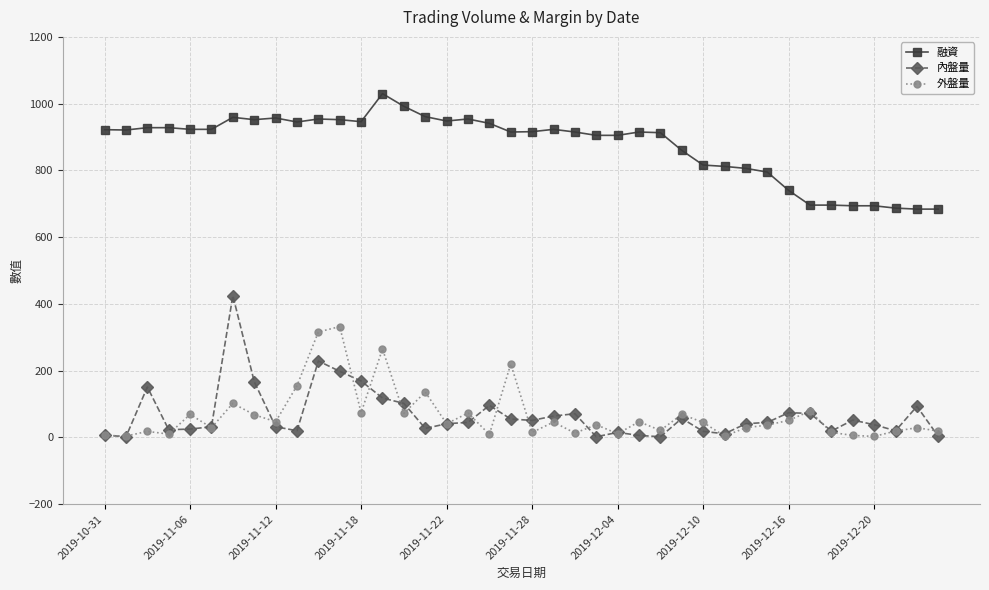

What is the maximum value shown in the chart?

1030